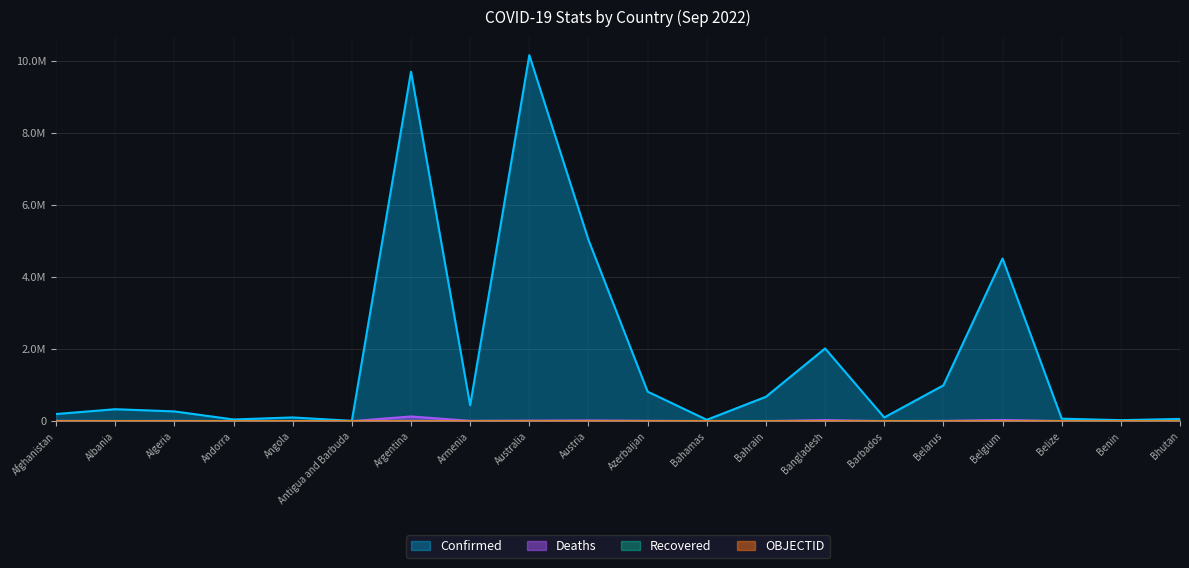

What is the minimum value shown in the chart?

1